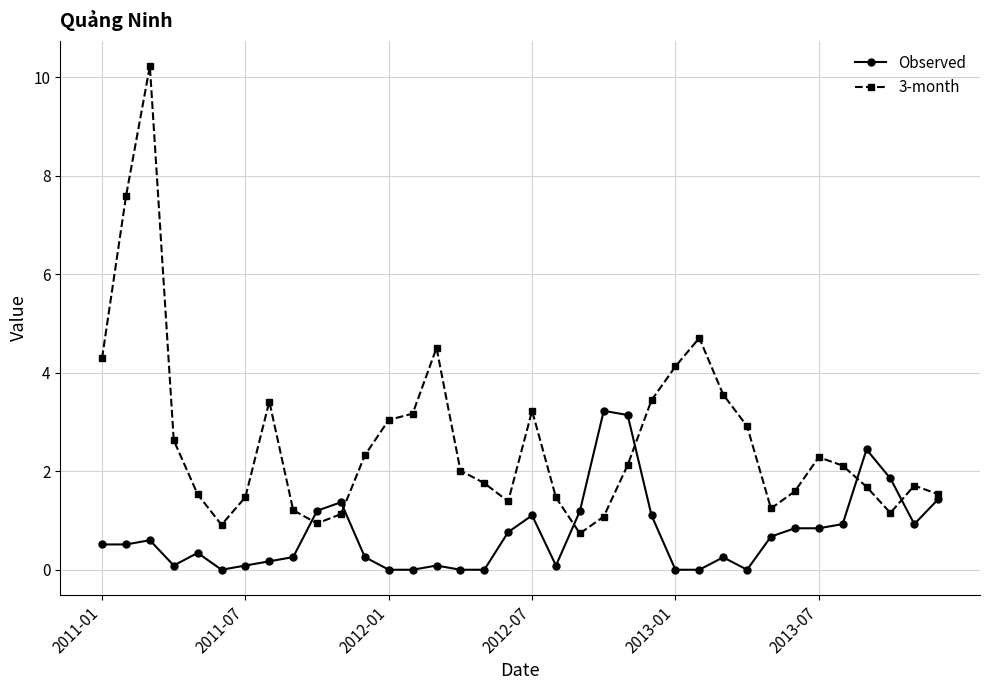

True or false: 3-month and Observed cross at least once.

True